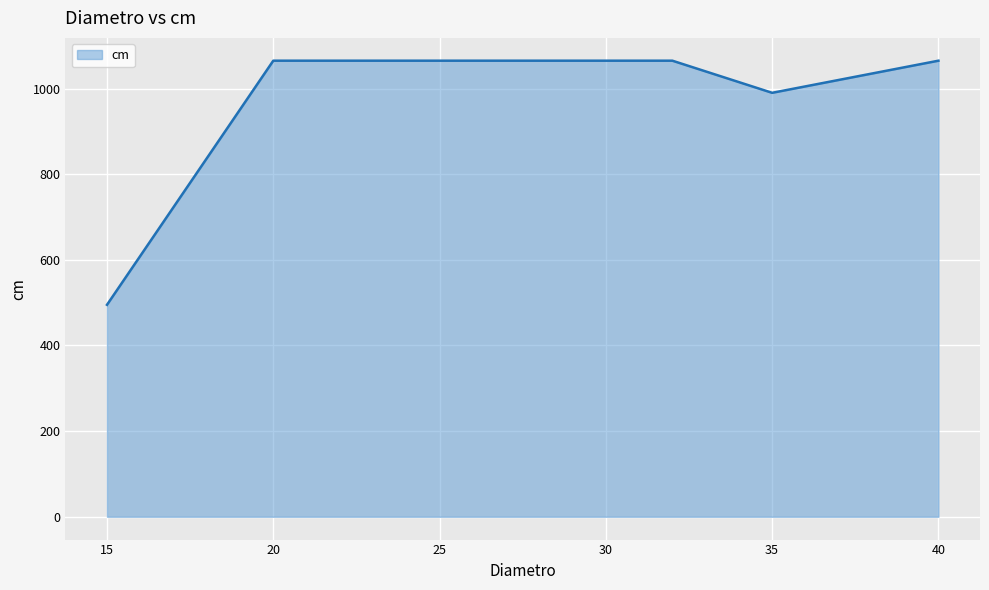

How many interior local valleys (lower than both neighbors) does the data have?

1